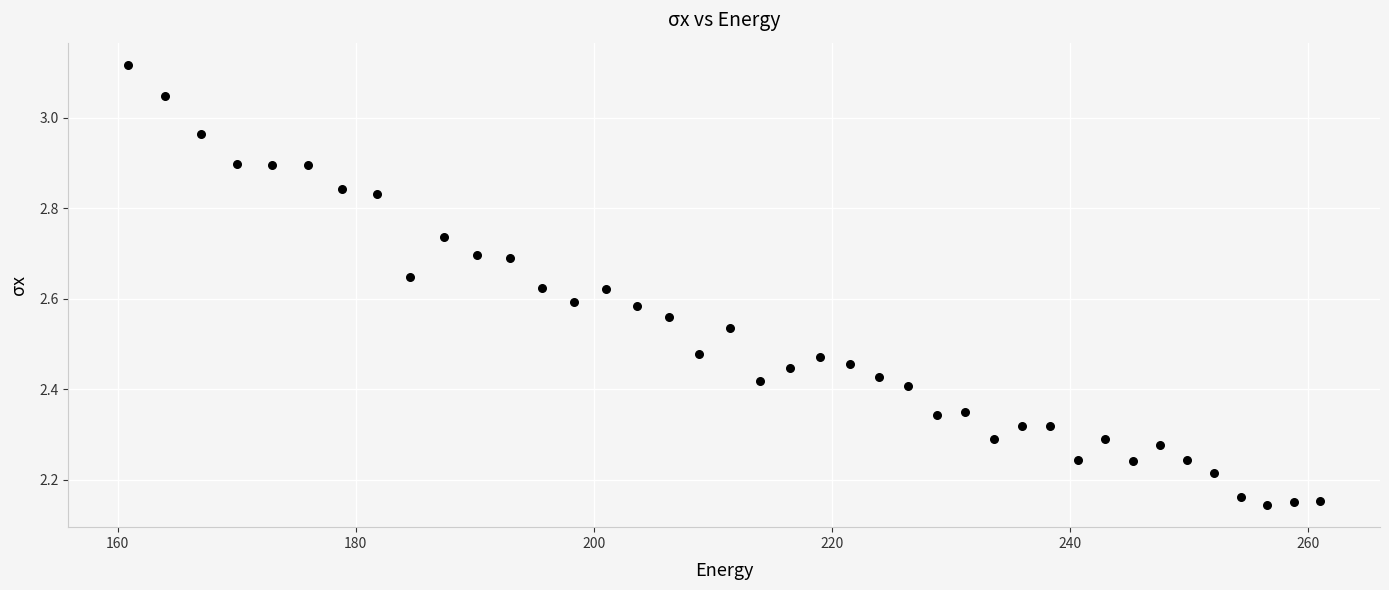

What is the range of X values (max minus min)?

100.2